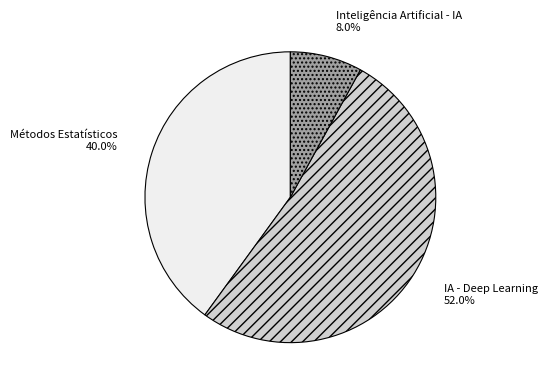

Between IA - Deep Learning and Métodos Estatísticos, which is larger?

IA - Deep Learning